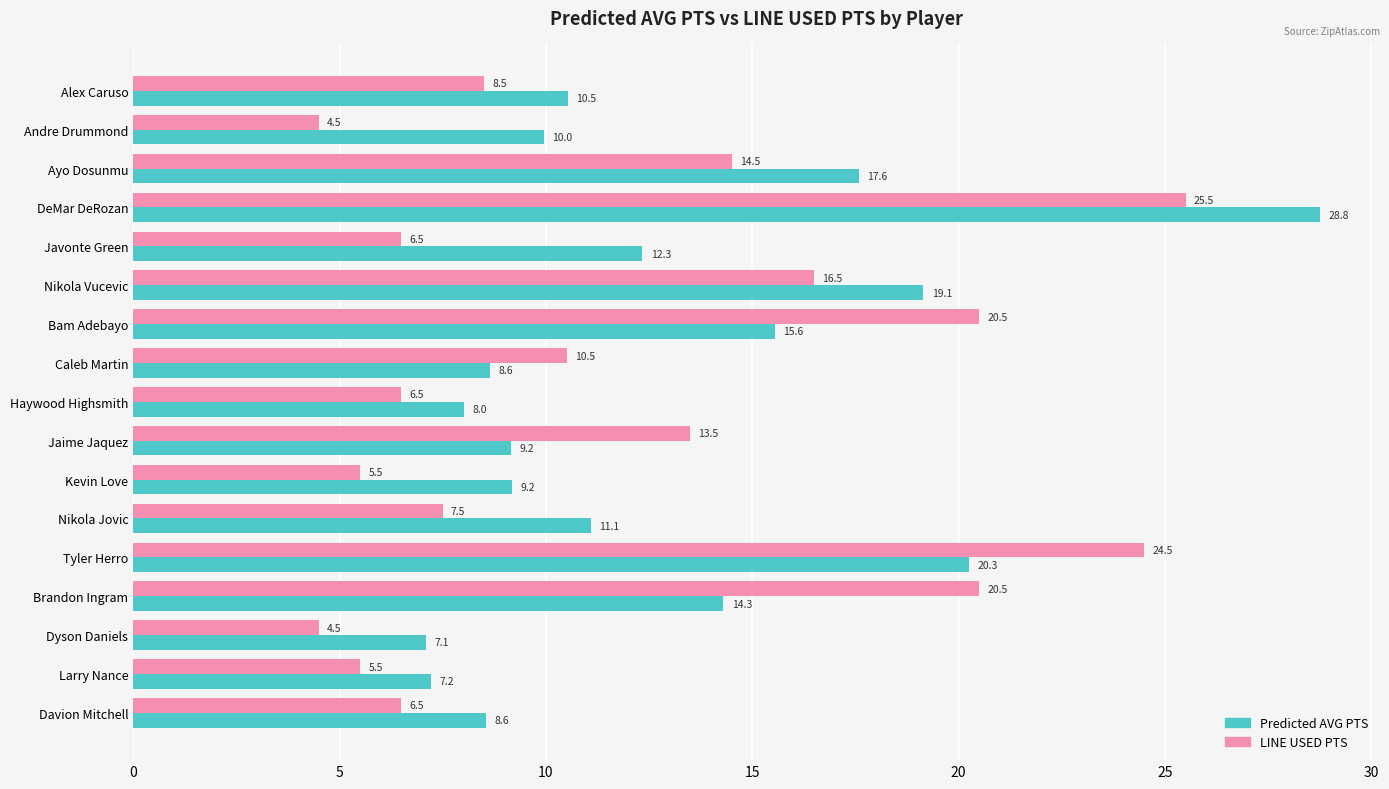

What are all the series names shown in the legend?

Predicted AVG PTS, LINE USED PTS